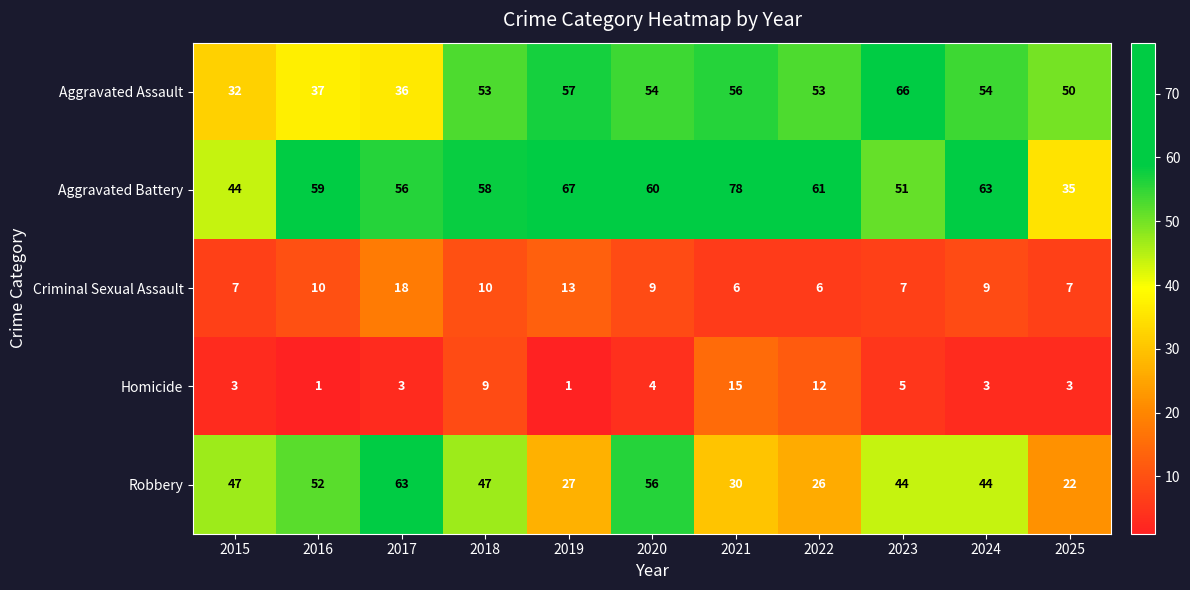

The value of Aggravated Battery at 2020 is 14. True or false?

False